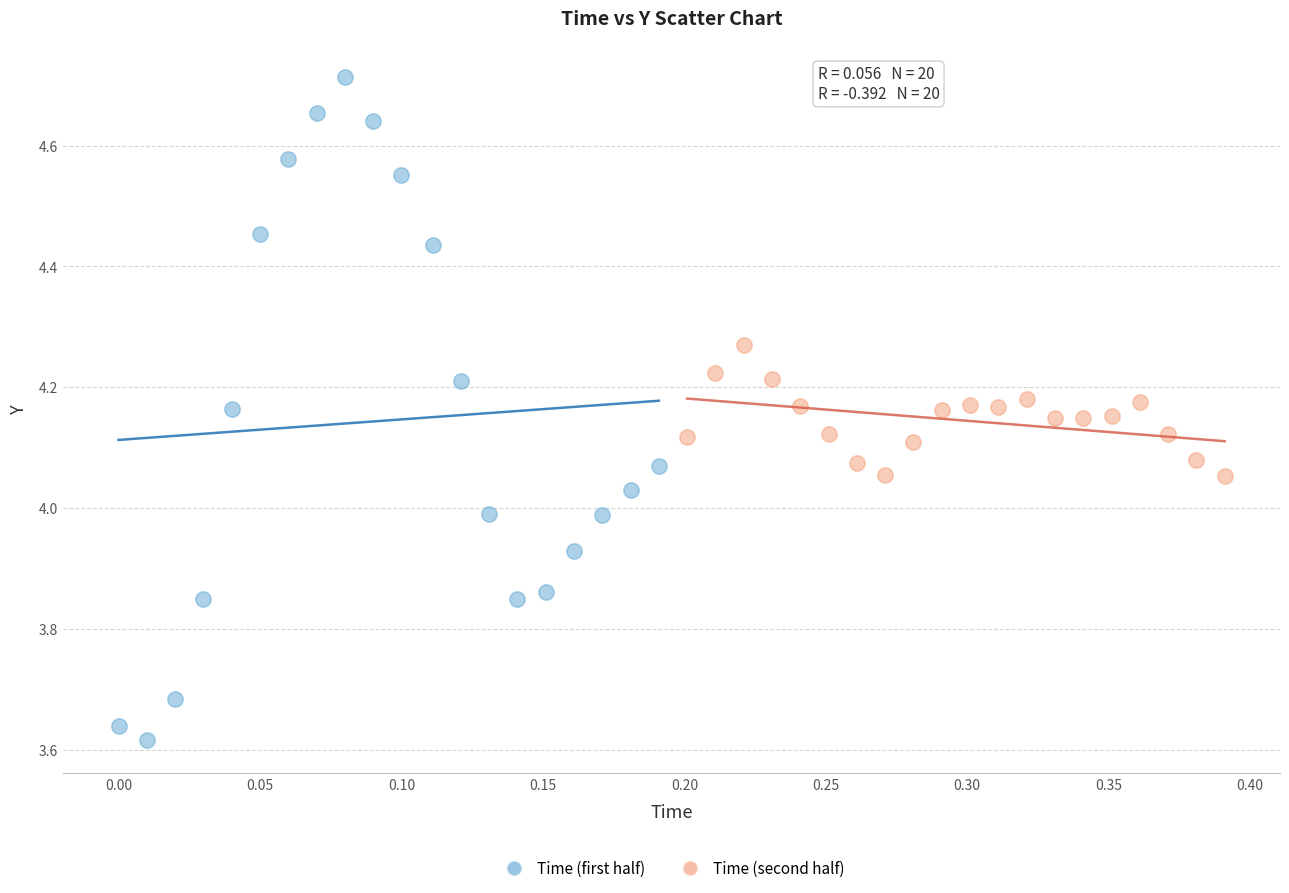

Which series has the largest Y range (max minus min)?

Time (first half)